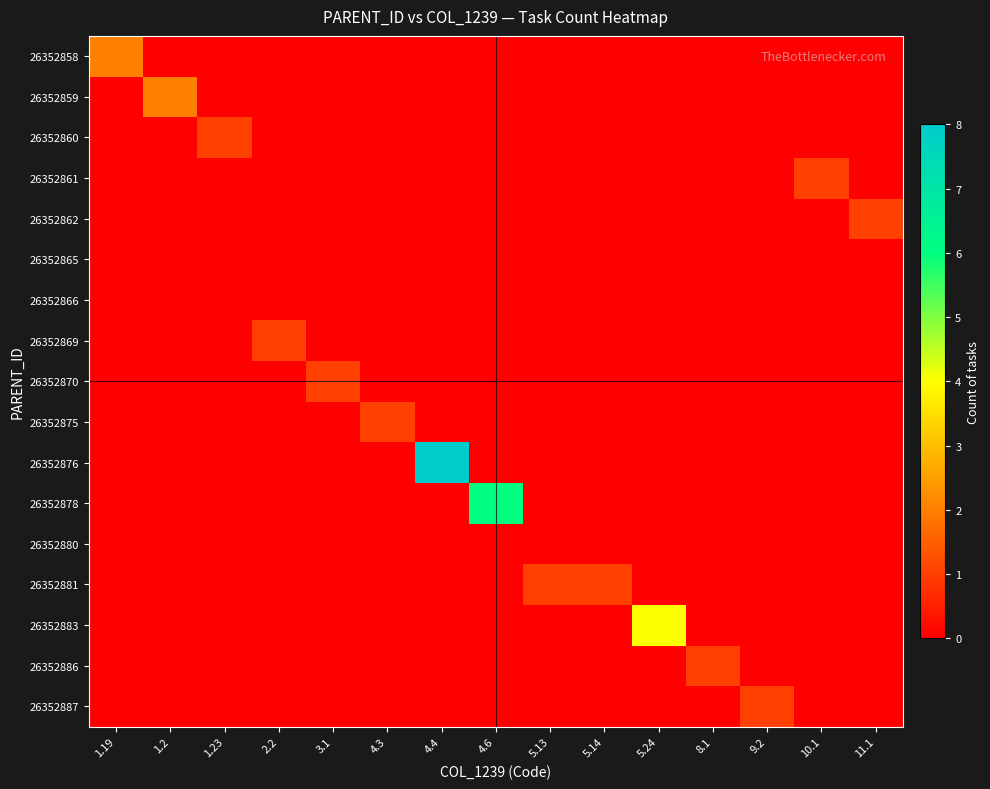

Reading left to right, transcribe all the data shown in this chart.

26352858: 1.19=2	1.2=0	1.23=0	2.2=0	3.1=0	4.3=0	4.4=0	4.6=0	5.13=0	5.14=0	5.24=0	8.1=0	9.2=0	10.1=0	11.1=0
26352859: 1.19=0	1.2=2	1.23=0	2.2=0	3.1=0	4.3=0	4.4=0	4.6=0	5.13=0	5.14=0	5.24=0	8.1=0	9.2=0	10.1=0	11.1=0
26352860: 1.19=0	1.2=0	1.23=1	2.2=0	3.1=0	4.3=0	4.4=0	4.6=0	5.13=0	5.14=0	5.24=0	8.1=0	9.2=0	10.1=0	11.1=0
26352861: 1.19=0	1.2=0	1.23=0	2.2=0	3.1=0	4.3=0	4.4=0	4.6=0	5.13=0	5.14=0	5.24=0	8.1=0	9.2=0	10.1=1	11.1=0
26352862: 1.19=0	1.2=0	1.23=0	2.2=0	3.1=0	4.3=0	4.4=0	4.6=0	5.13=0	5.14=0	5.24=0	8.1=0	9.2=0	10.1=0	11.1=1
26352865: 1.19=0	1.2=0	1.23=0	2.2=0	3.1=0	4.3=0	4.4=0	4.6=0	5.13=0	5.14=0	5.24=0	8.1=0	9.2=0	10.1=0	11.1=0
26352866: 1.19=0	1.2=0	1.23=0	2.2=0	3.1=0	4.3=0	4.4=0	4.6=0	5.13=0	5.14=0	5.24=0	8.1=0	9.2=0	10.1=0	11.1=0
26352869: 1.19=0	1.2=0	1.23=0	2.2=1	3.1=0	4.3=0	4.4=0	4.6=0	5.13=0	5.14=0	5.24=0	8.1=0	9.2=0	10.1=0	11.1=0
26352870: 1.19=0	1.2=0	1.23=0	2.2=0	3.1=1	4.3=0	4.4=0	4.6=0	5.13=0	5.14=0	5.24=0	8.1=0	9.2=0	10.1=0	11.1=0
26352875: 1.19=0	1.2=0	1.23=0	2.2=0	3.1=0	4.3=1	4.4=0	4.6=0	5.13=0	5.14=0	5.24=0	8.1=0	9.2=0	10.1=0	11.1=0
26352876: 1.19=0	1.2=0	1.23=0	2.2=0	3.1=0	4.3=0	4.4=8	4.6=0	5.13=0	5.14=0	5.24=0	8.1=0	9.2=0	10.1=0	11.1=0
26352878: 1.19=0	1.2=0	1.23=0	2.2=0	3.1=0	4.3=0	4.4=0	4.6=6	5.13=0	5.14=0	5.24=0	8.1=0	9.2=0	10.1=0	11.1=0
26352880: 1.19=0	1.2=0	1.23=0	2.2=0	3.1=0	4.3=0	4.4=0	4.6=0	5.13=0	5.14=0	5.24=0	8.1=0	9.2=0	10.1=0	11.1=0
26352881: 1.19=0	1.2=0	1.23=0	2.2=0	3.1=0	4.3=0	4.4=0	4.6=0	5.13=1	5.14=1	5.24=0	8.1=0	9.2=0	10.1=0	11.1=0
26352883: 1.19=0	1.2=0	1.23=0	2.2=0	3.1=0	4.3=0	4.4=0	4.6=0	5.13=0	5.14=0	5.24=4	8.1=0	9.2=0	10.1=0	11.1=0
26352886: 1.19=0	1.2=0	1.23=0	2.2=0	3.1=0	4.3=0	4.4=0	4.6=0	5.13=0	5.14=0	5.24=0	8.1=1	9.2=0	10.1=0	11.1=0
26352887: 1.19=0	1.2=0	1.23=0	2.2=0	3.1=0	4.3=0	4.4=0	4.6=0	5.13=0	5.14=0	5.24=0	8.1=0	9.2=1	10.1=0	11.1=0